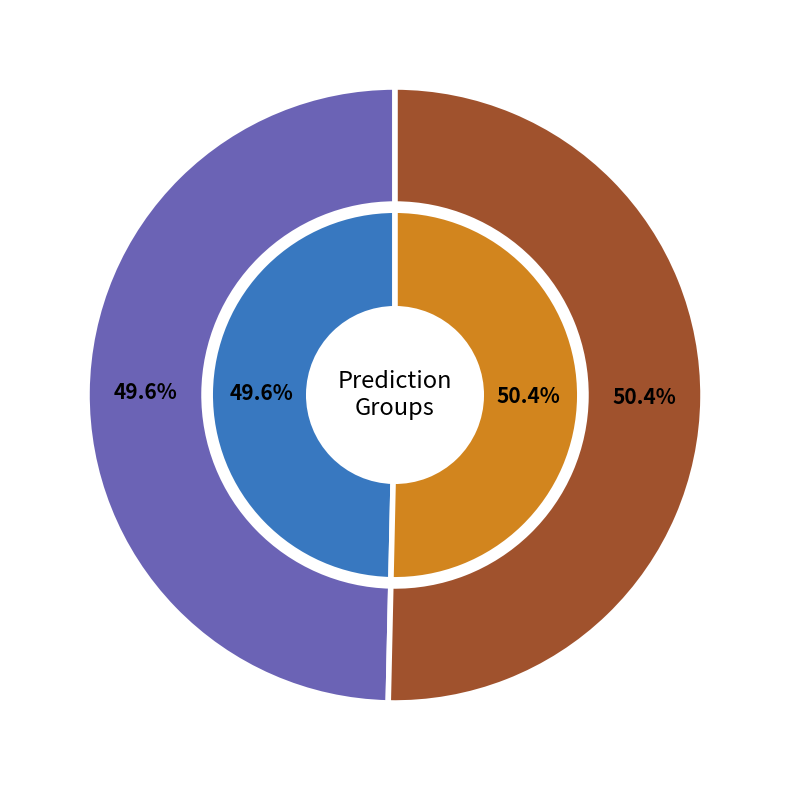

Combined, what portion of the pie is 1 and 0?

100.0%